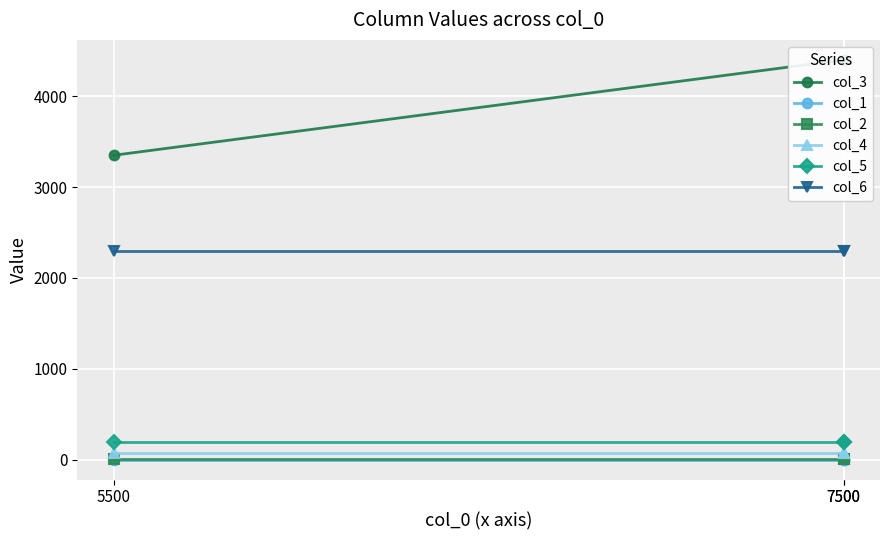

Rank the categories by col_3 value from lowest to highest.

5500, 7500, 7500